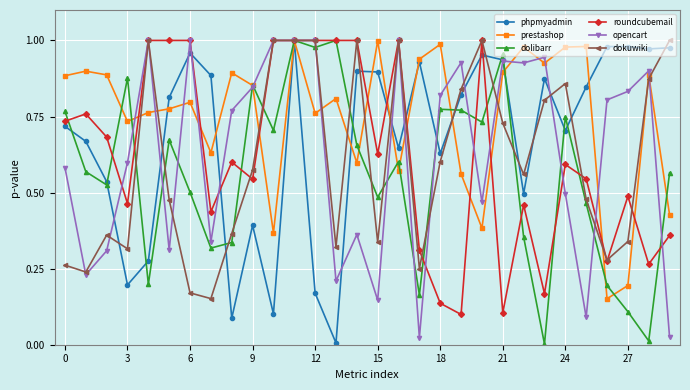

Is this an area chart (filled region under the line)?

No